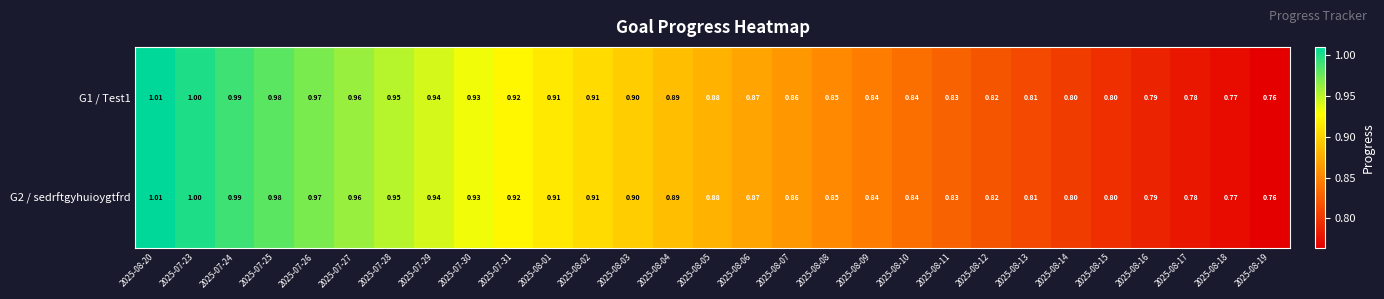

Is the value of G2 / sedrftgyhuioygtfrd at 2025-07-30 greater than the value of G1 / Test1 at 2025-08-15?

Yes